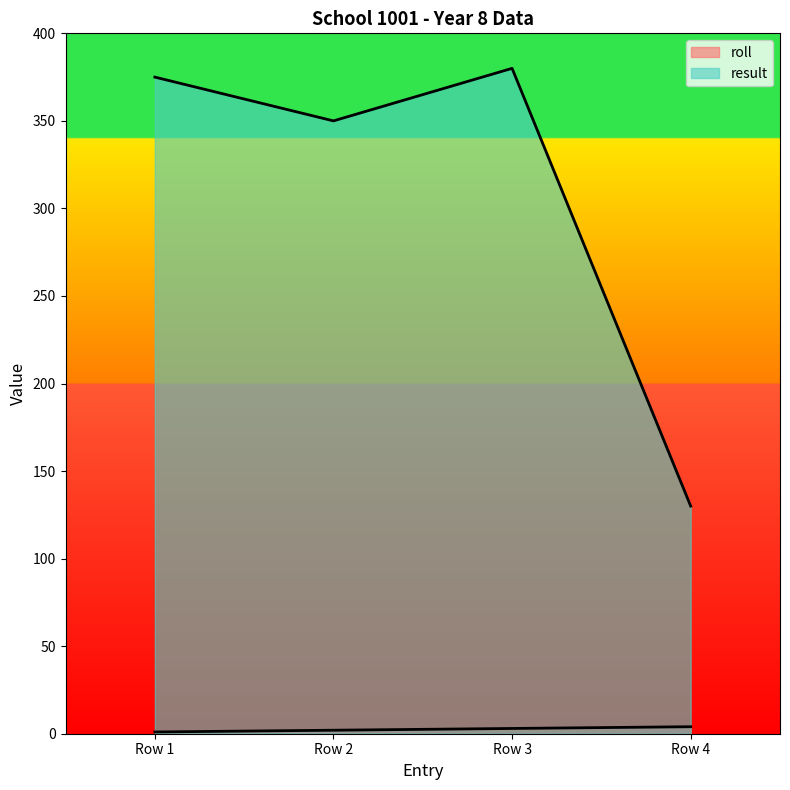

What is the value of the result point at the 4th from the left?

130